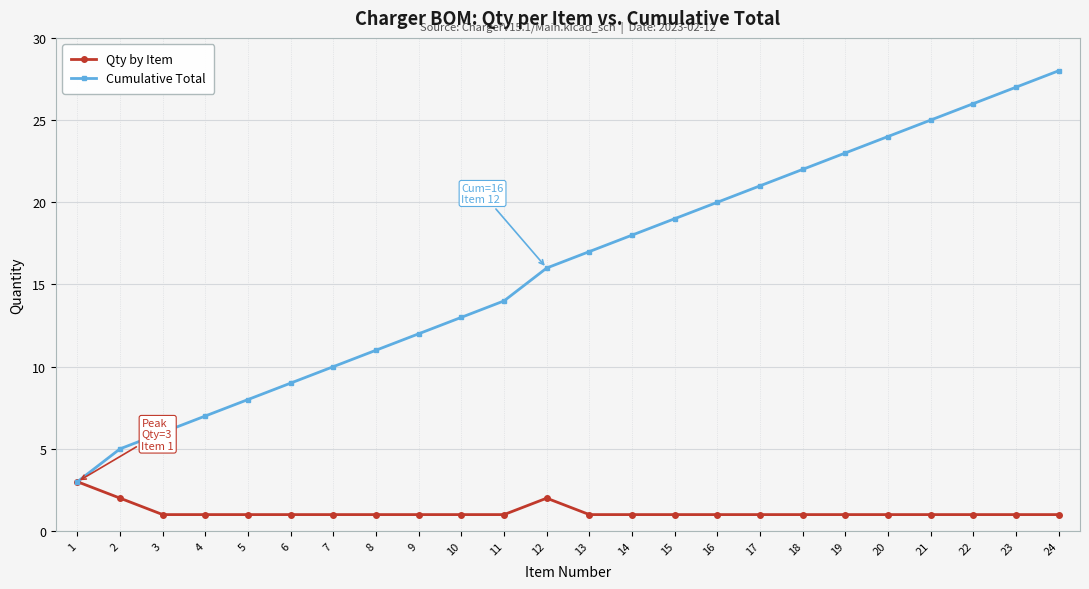

What is the average value of the Qty by Item series?

1